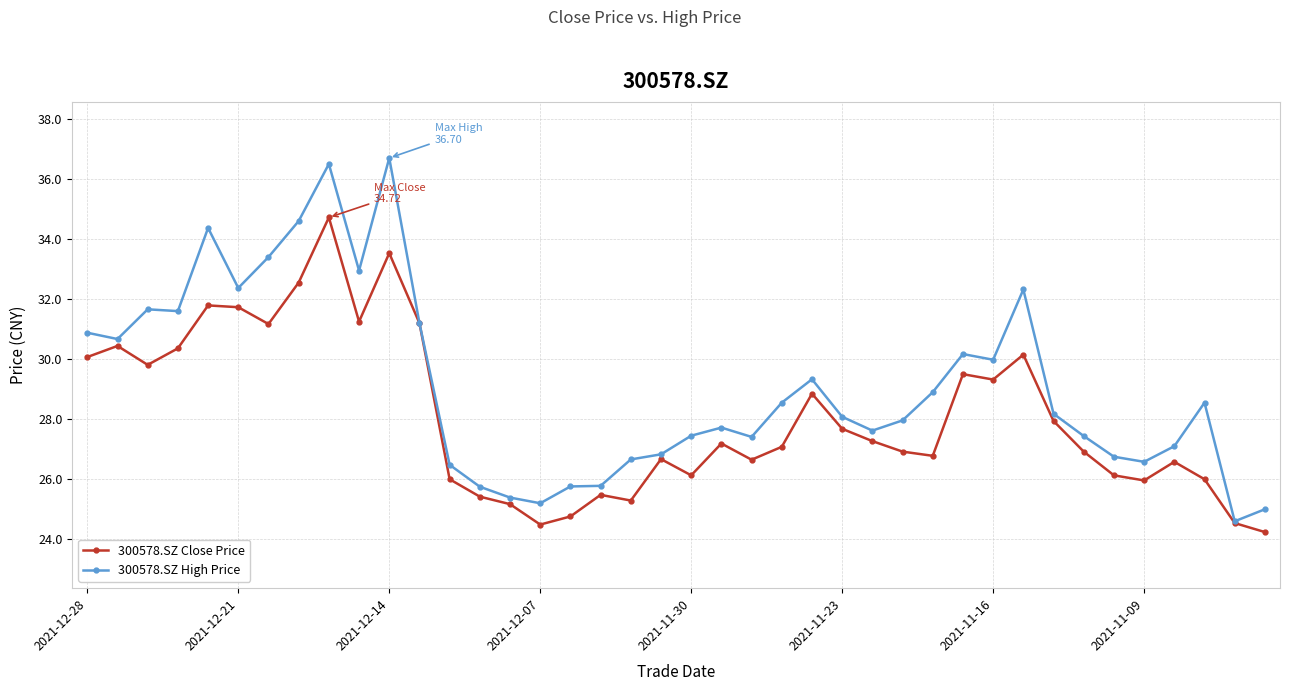

True or false: 300578.SZ Close Price has more than 1 points higher than both neighbors.

True